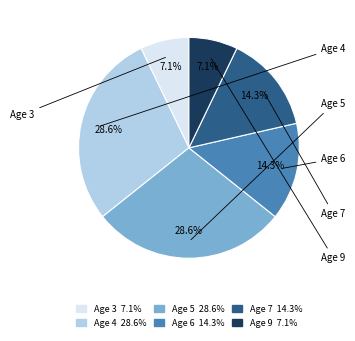

Does any single category account for the majority?

No